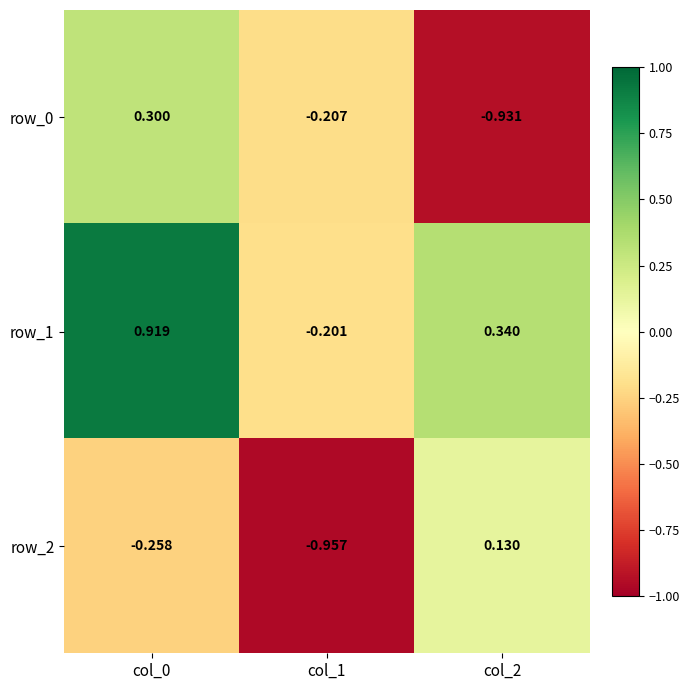

At which category is the sum across all series the highest?

col_0